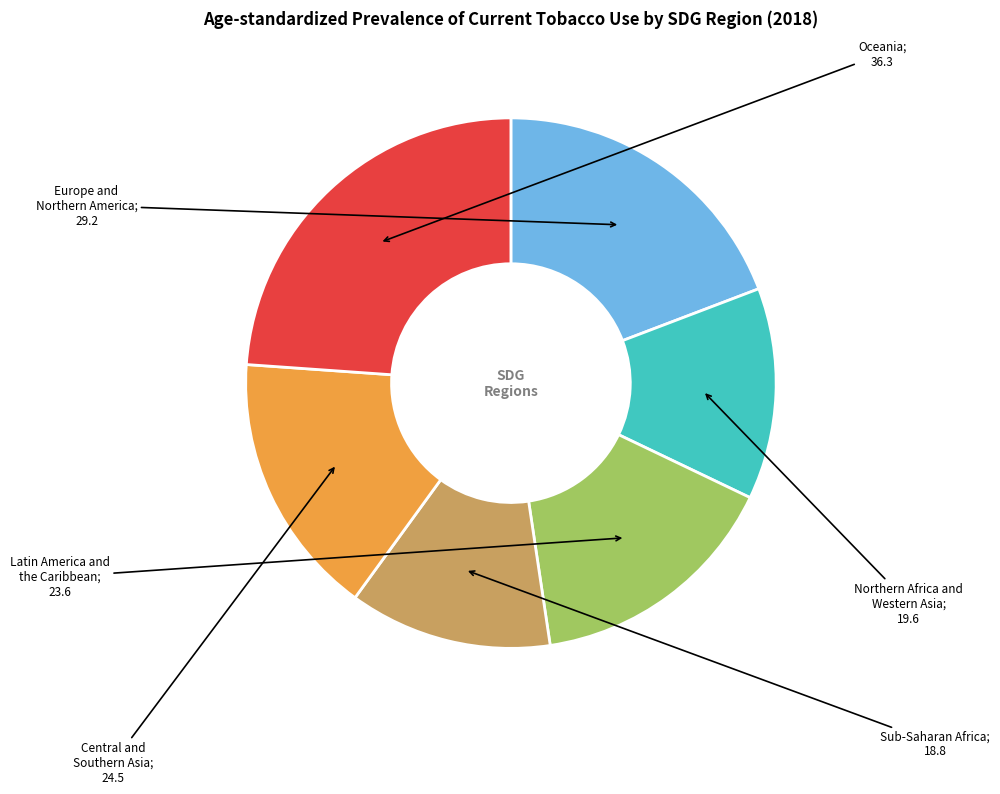

Is there a majority slice in this chart?

No